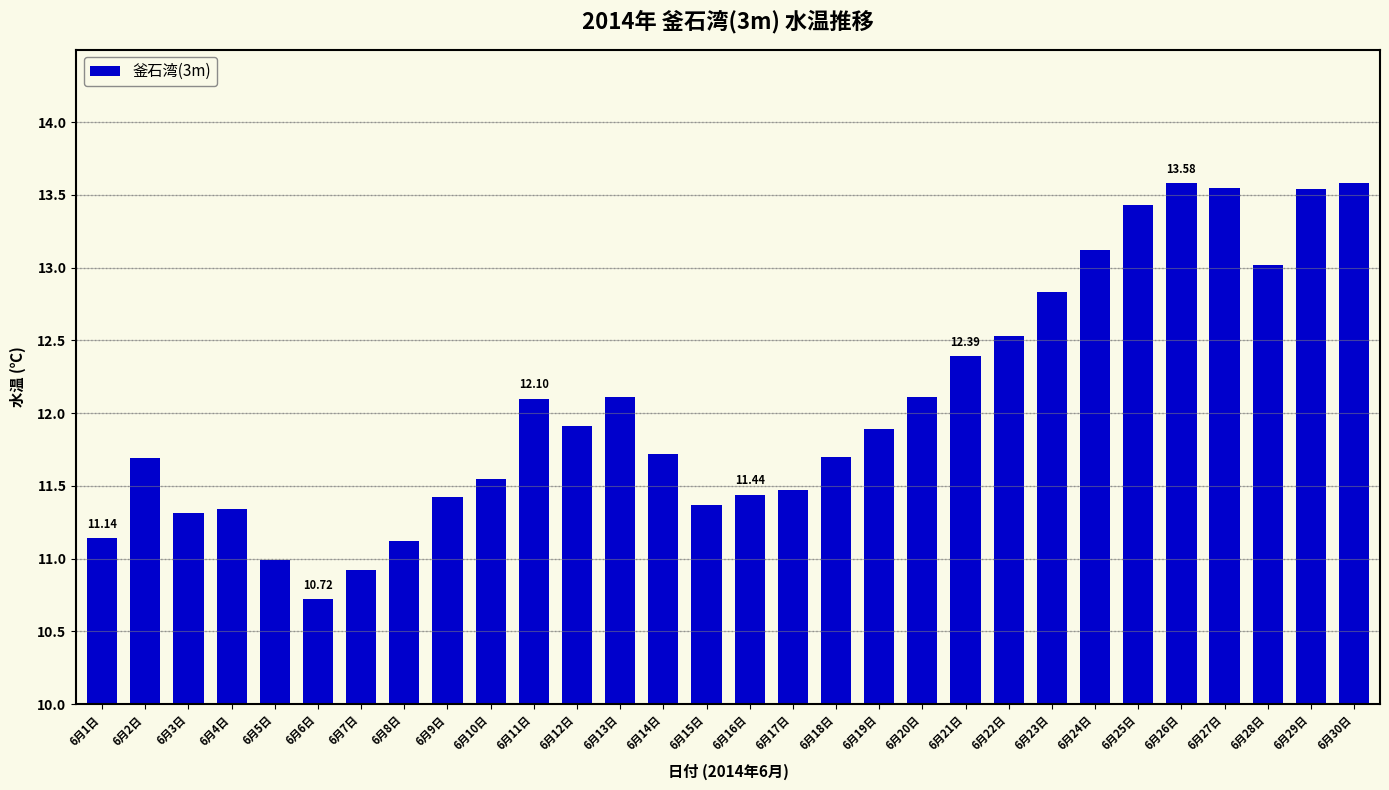

What is the average value?

12.1